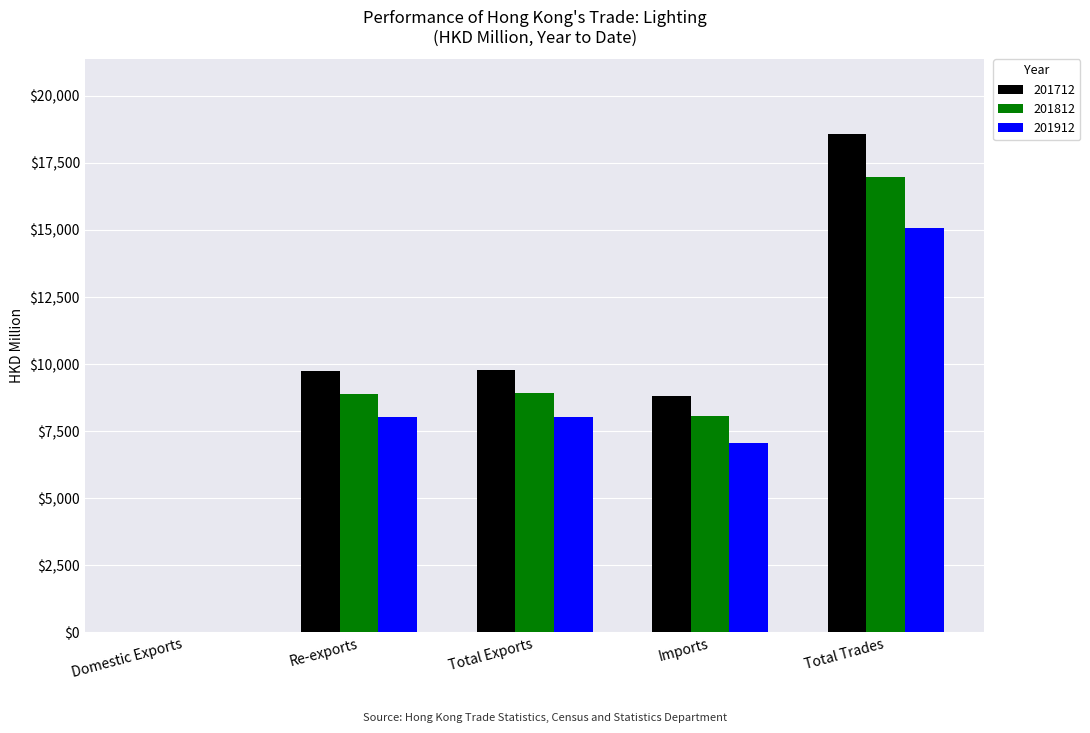

The 201712 series shows 15052.2 at Re-exports. True or false?

False